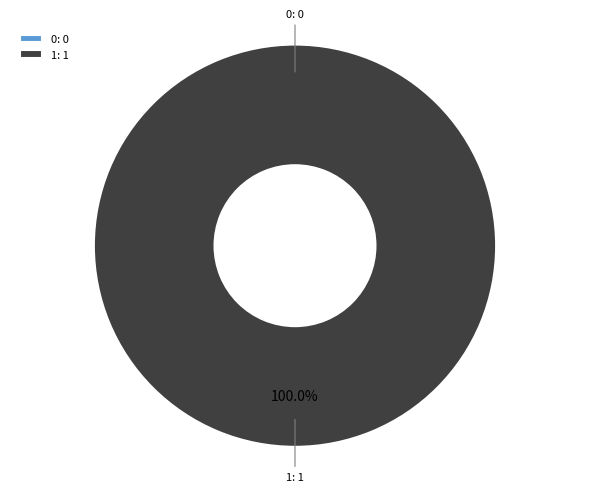

Does 1 account for over 50% of the chart?

Yes